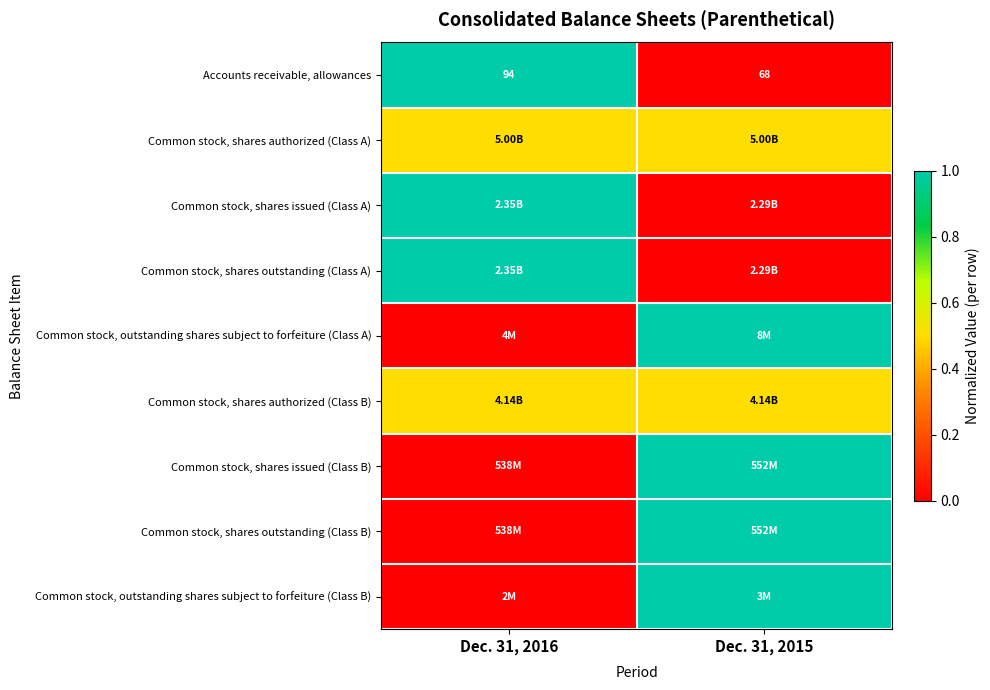

How many categories are shown in the chart?

2